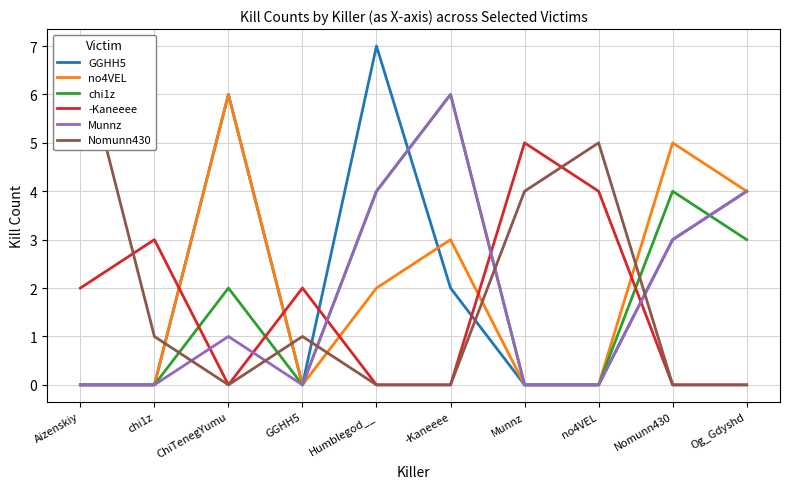

At which category does GGHH5 reach its first local valley?

GGHH5